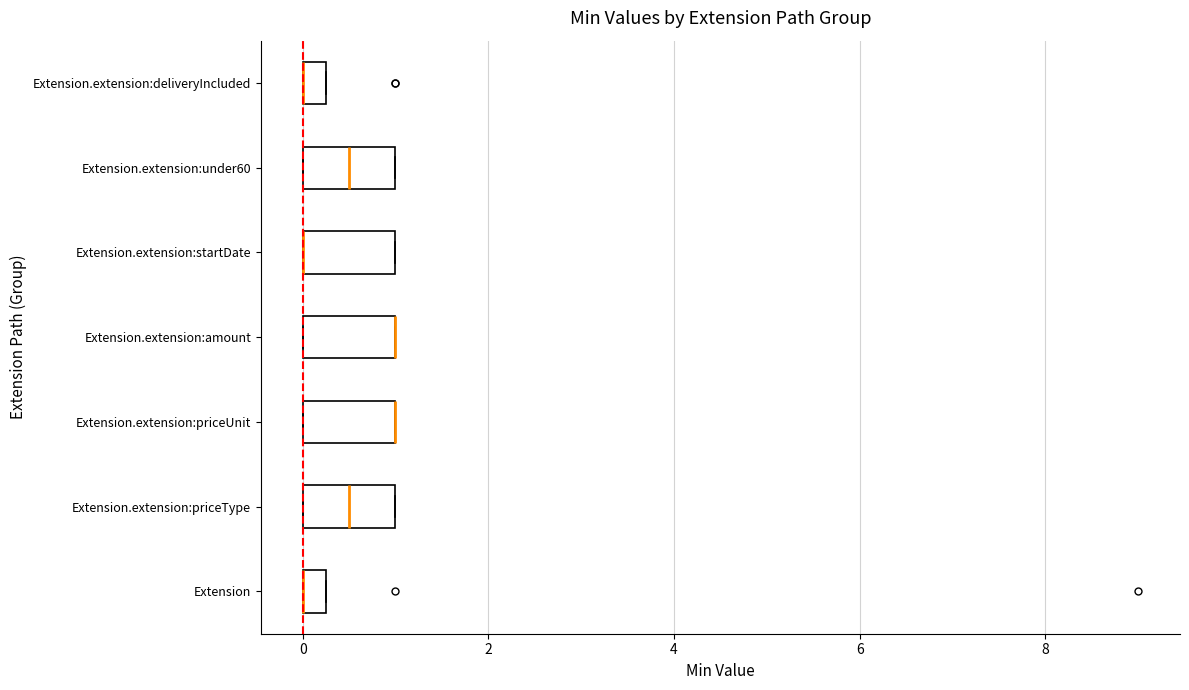

Where is the right edge of the box for Extension.extension:deliveryIncluded on the x-axis? The values are not printed on the chart, so give them approximately, as read against the axis.

0.2